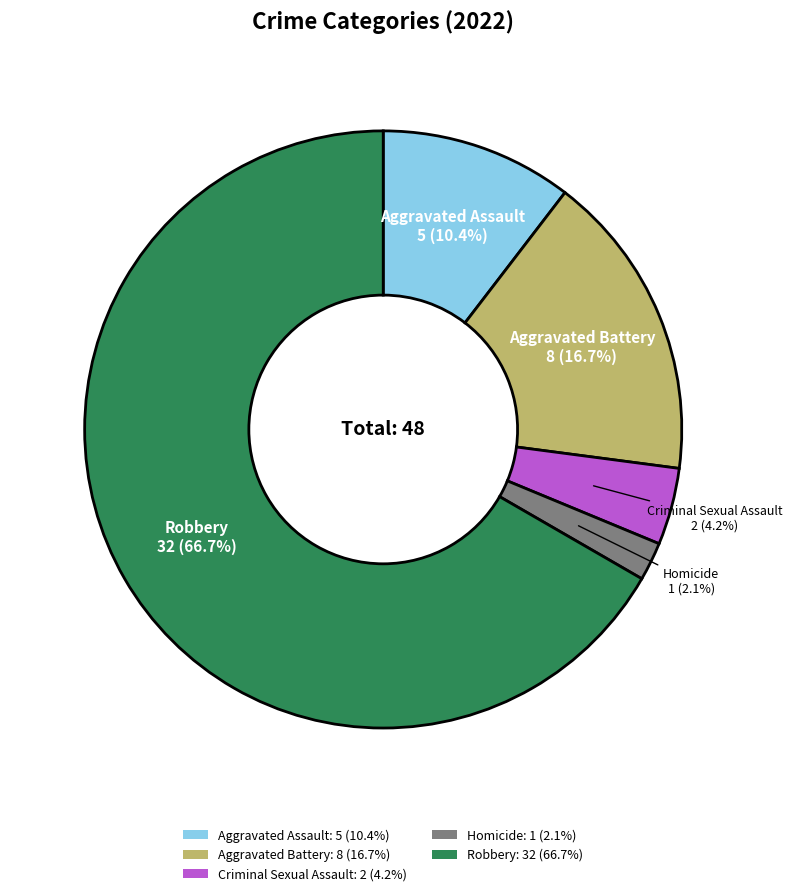

Combined, do Homicide: 1 (2.1%) and Criminal Sexual Assault: 2 (4.2%) account for over 50%?

No